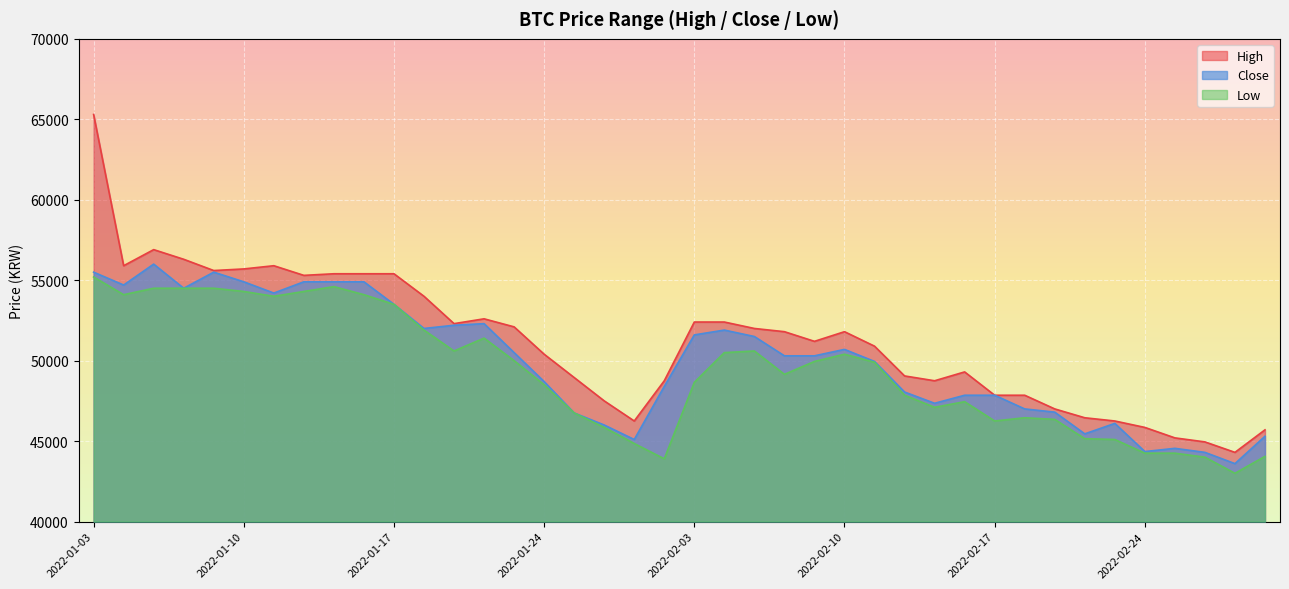

Rank the series by their average value, from highest to lowest.

High, Close, Low